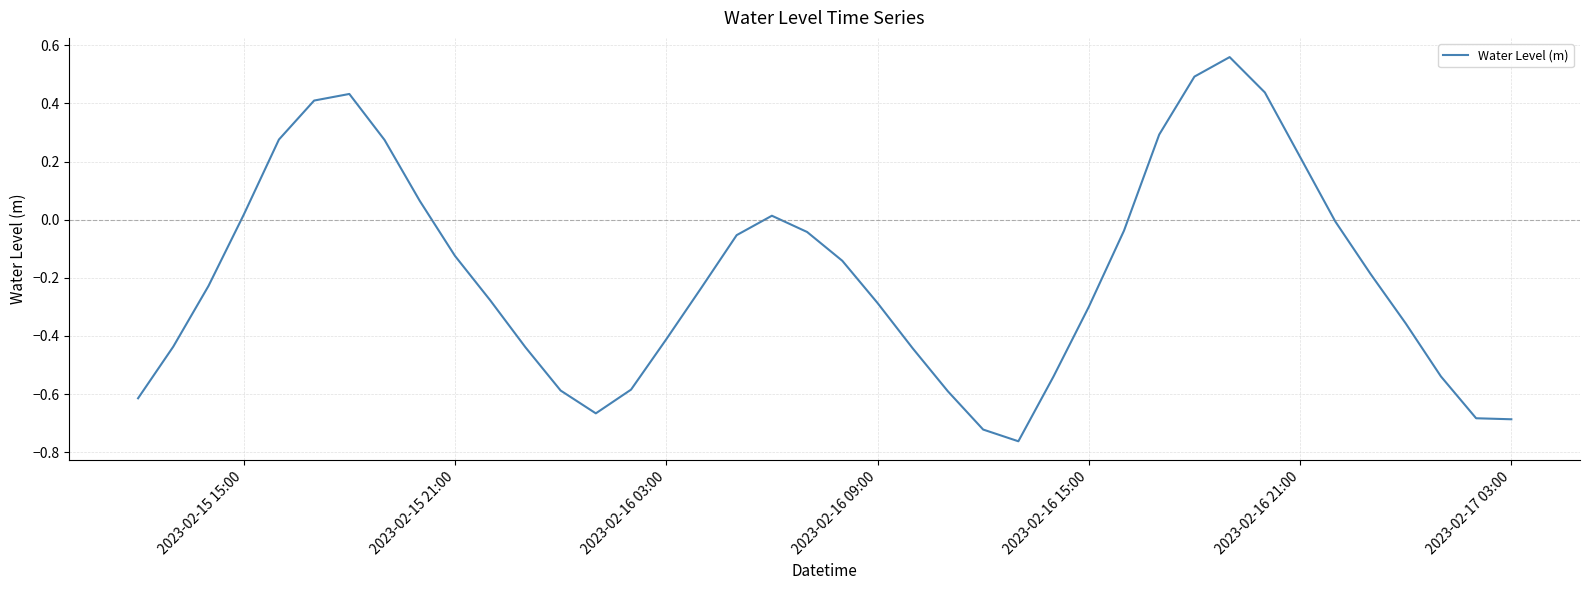

What is the difference between the maximum and minimum values?

1.3